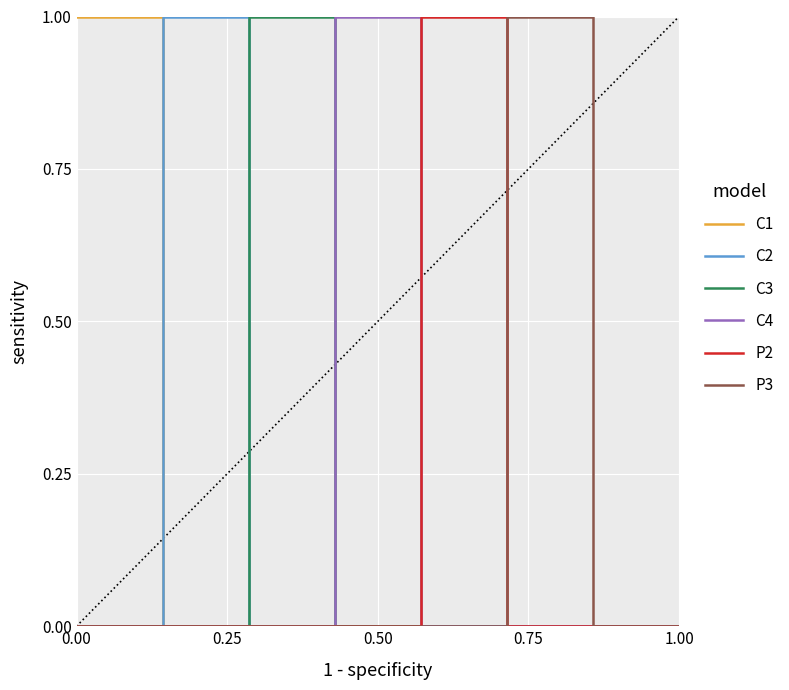

Reading left to right, extract all data points from this chart.

C1: 1	0	0	0	0	0	0	0
C2: 0	1	0	0	0	0	0	0
C3: 0	0	1	0	0	0	0	0
C4: 0	0	0	1	0	0	0	0
P2: 0	0	0	0	1	0	0	0
P3: 0	0	0	0	0	1	0	0